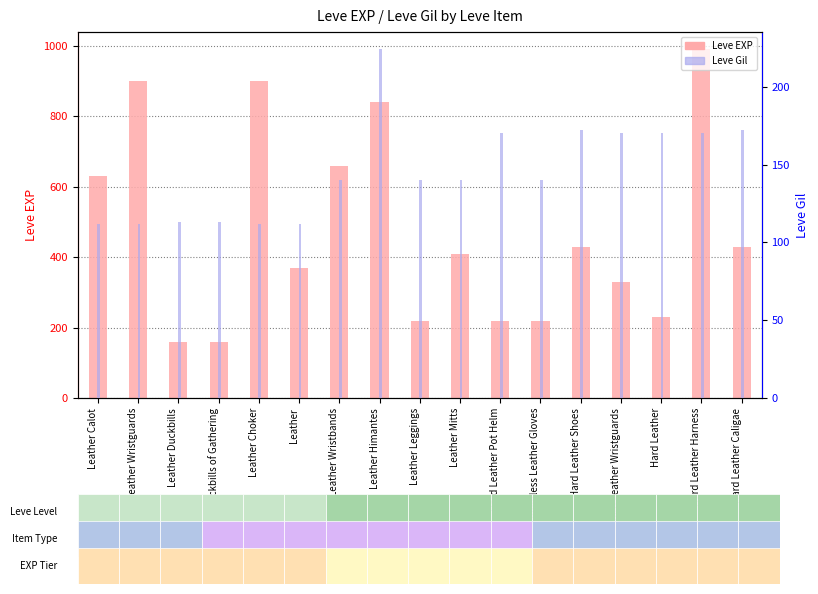

At which category is the sum across all series the highest?

Hard Leather Harness